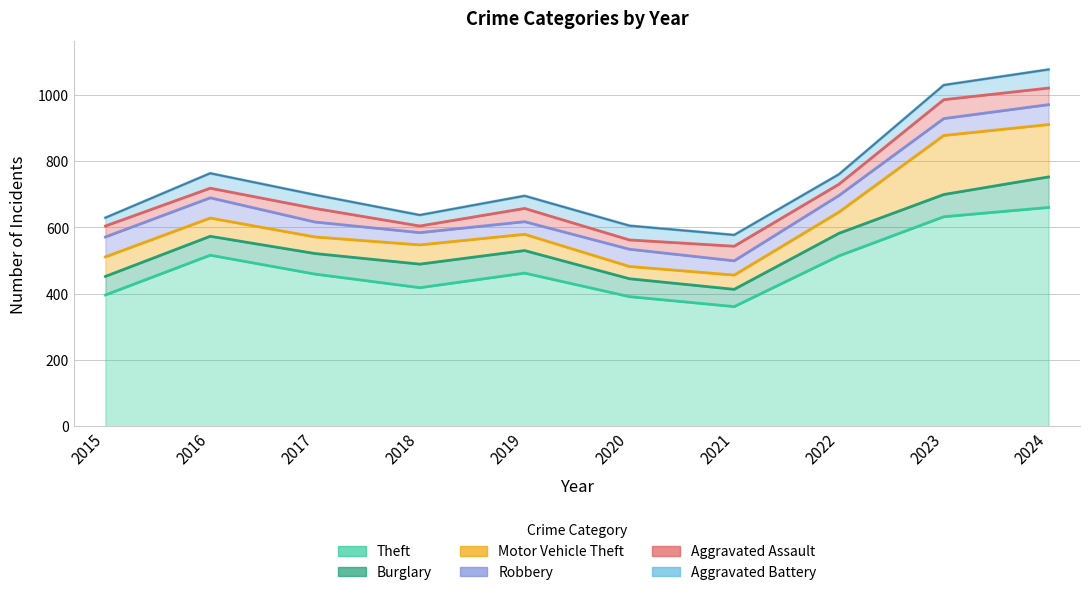

True or false: Aggravated Assault has a value of 44 at 2021.

True